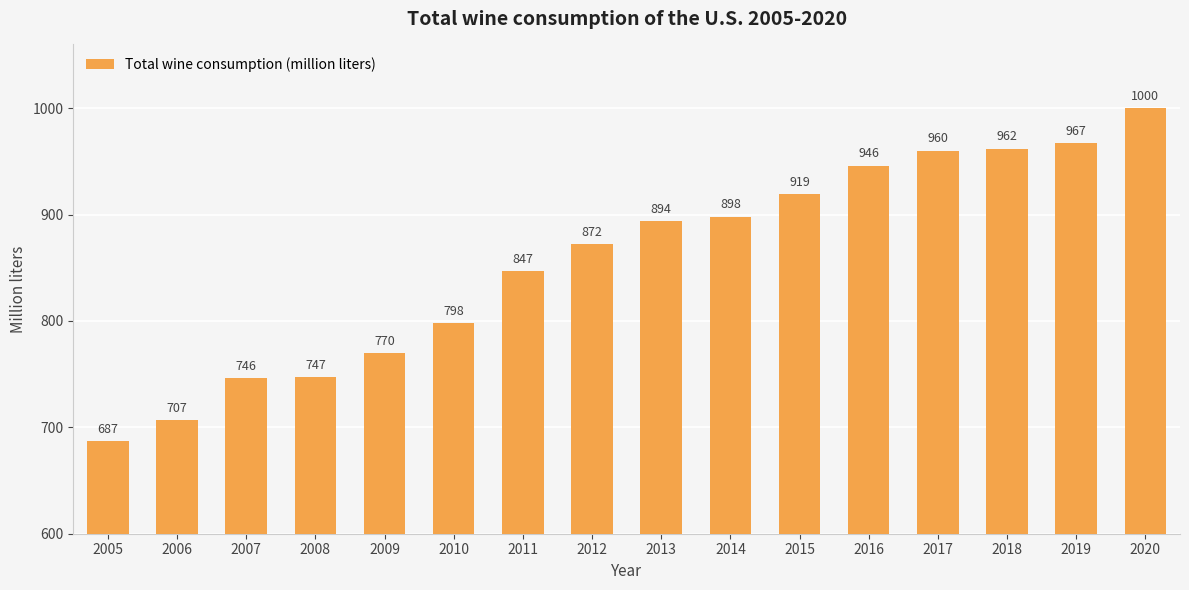

What is the maximum value shown in the chart?

1000